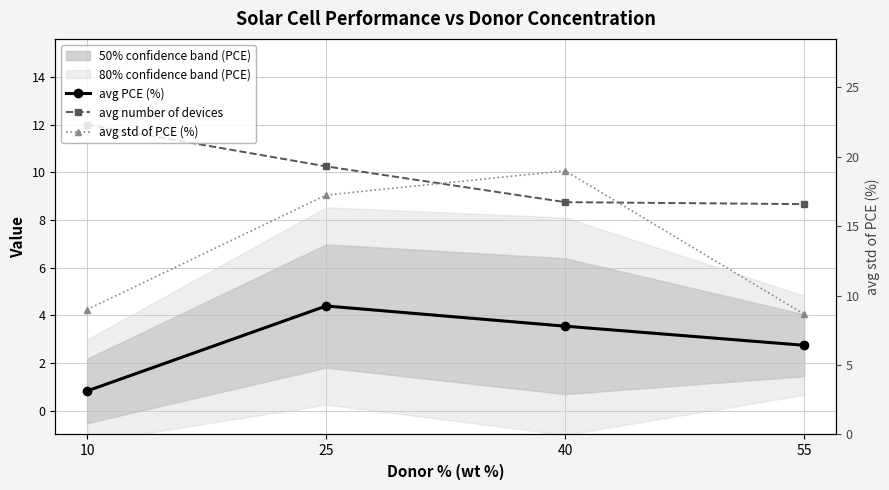

What is the approximate value of avg number of devices at 10?

12.0